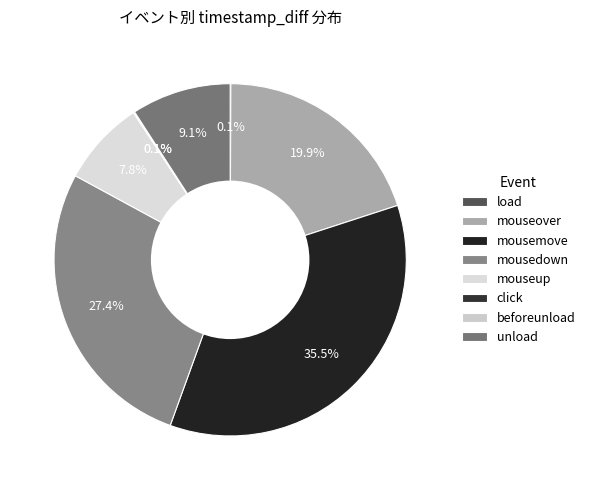

To the nearest percent, what is the difference between the mousemove and mouseover slice percentages?

16%